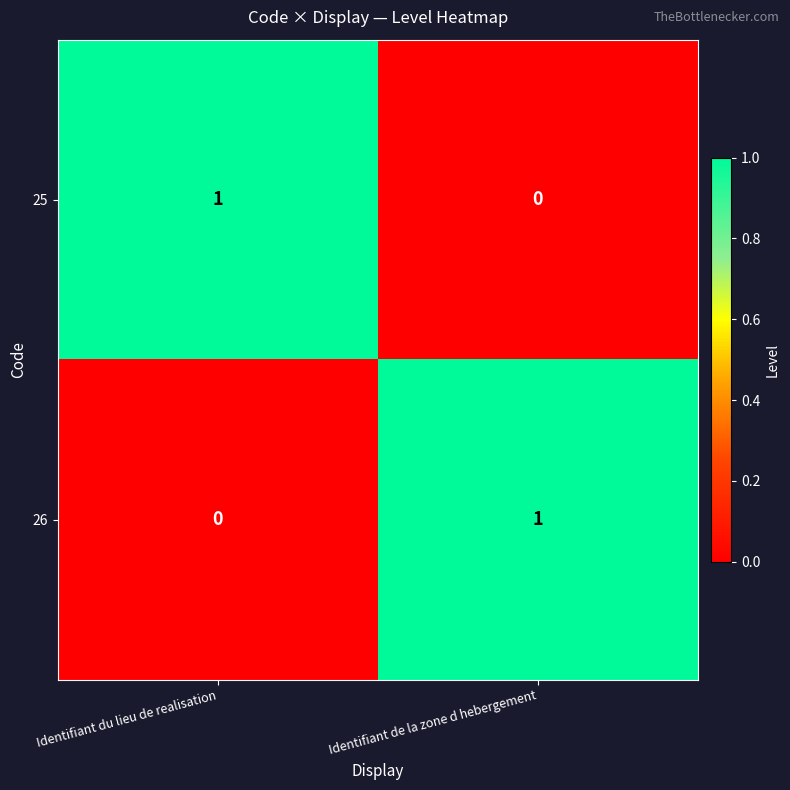

True or false: 26 has a value of 2 at Identifiant de la zone d hebergement.

False